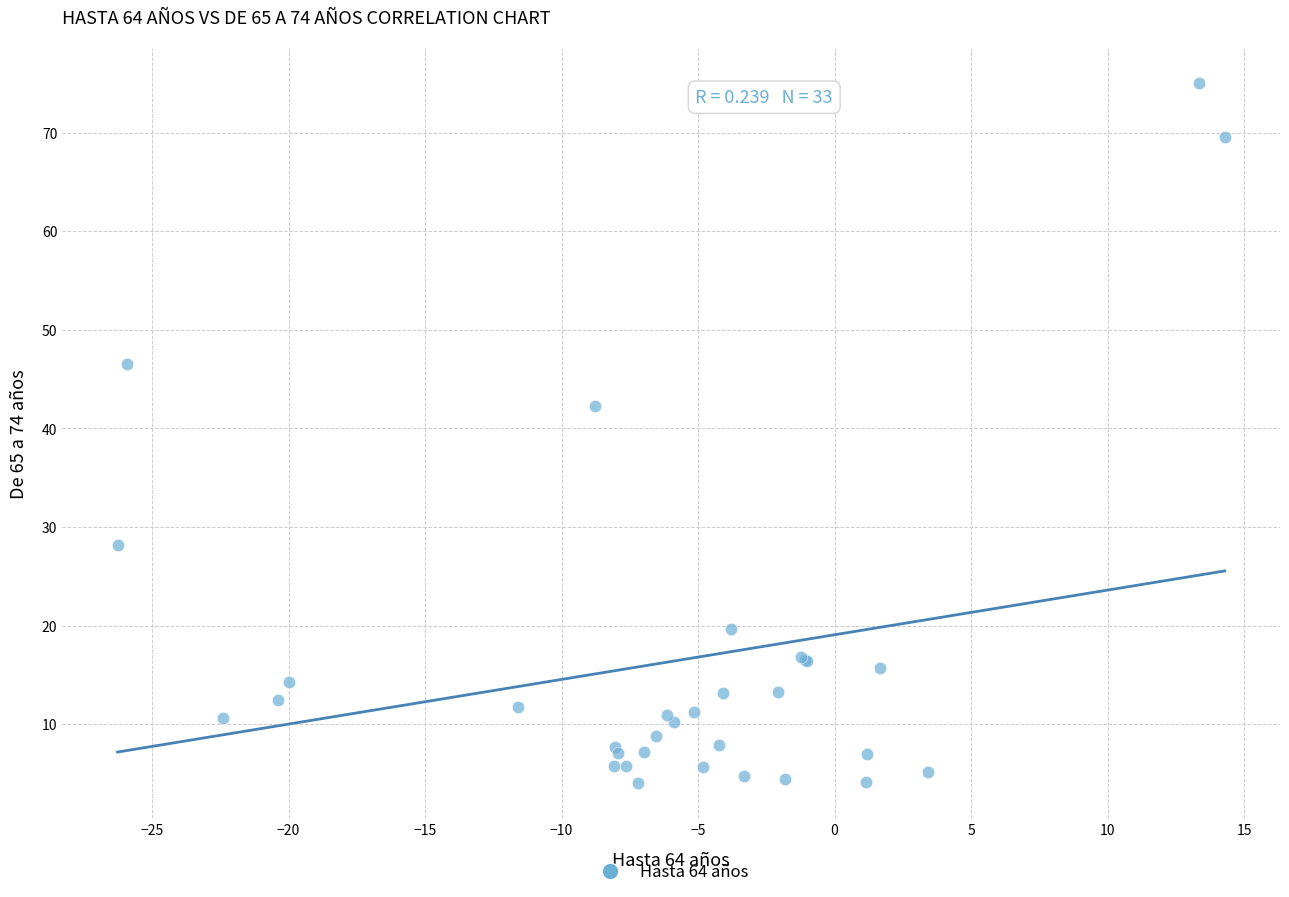

What Y value in the scatter plot is closest to 39?

42.2